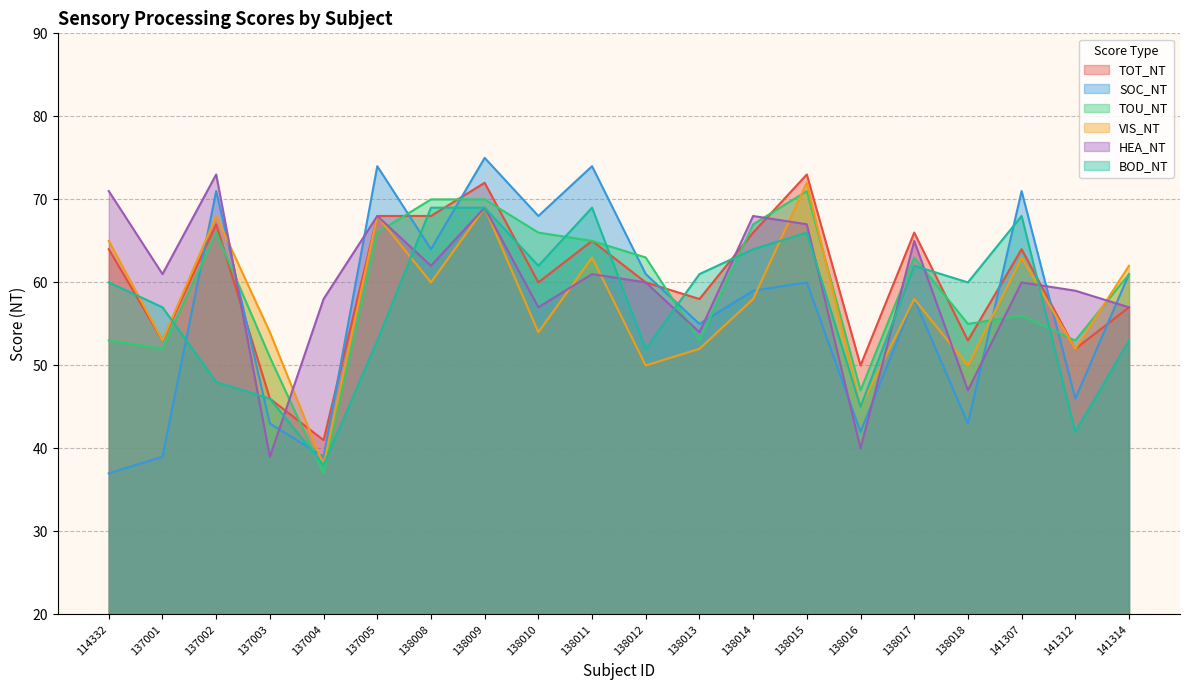

What is the spread (max minus min) of values at 138015?

13